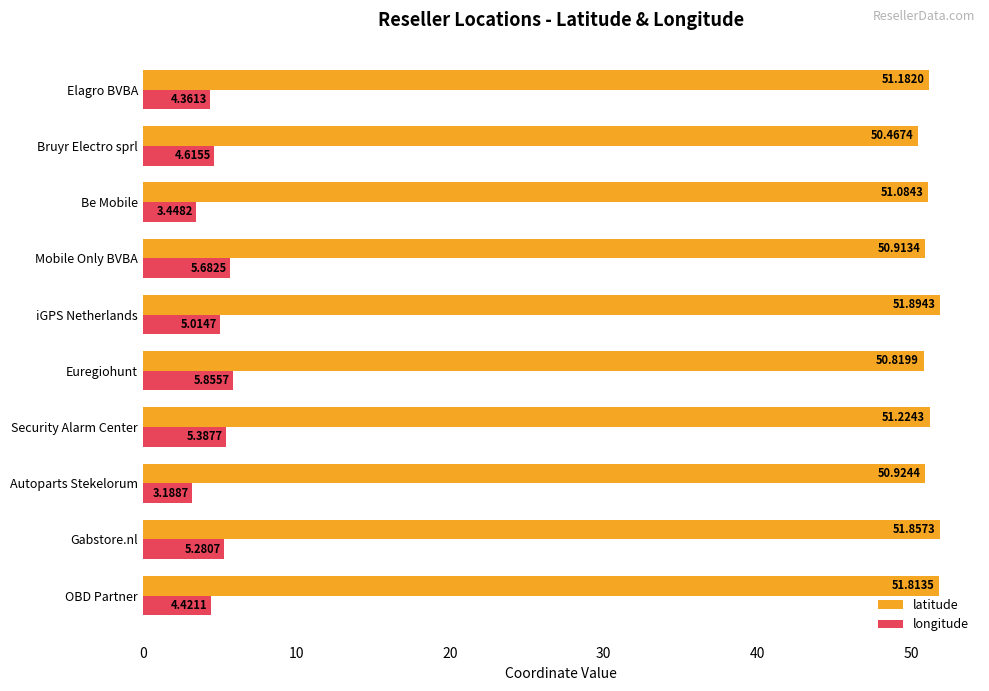

At which label is longitude closest to 4?

Elagro BVBA